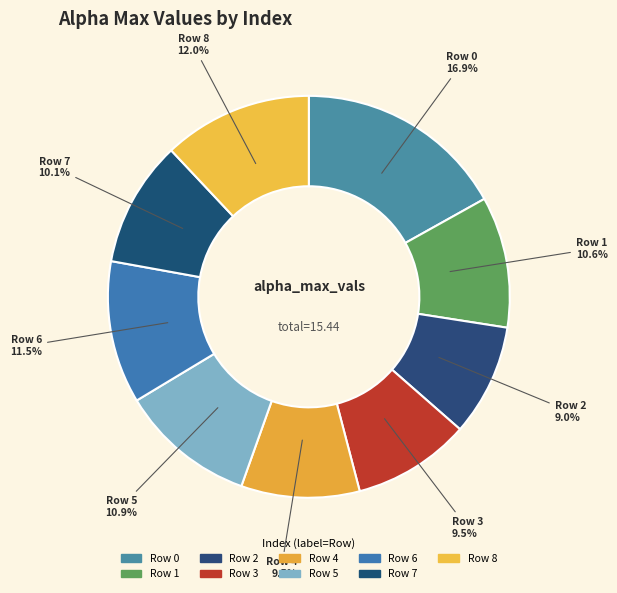

To the nearest percent, what is the difference between the largest and smallest slice percentages?

8%